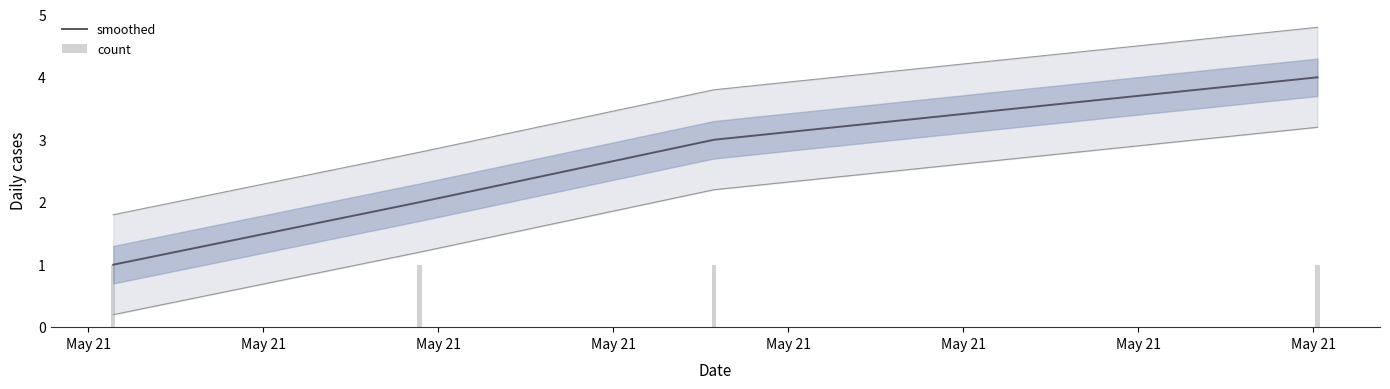

What is the total value across all series at May 21?

2